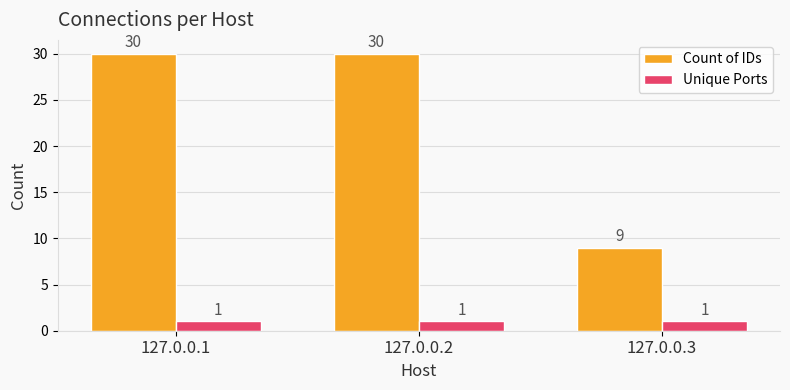

Which series has the largest total across all categories?

Count of IDs